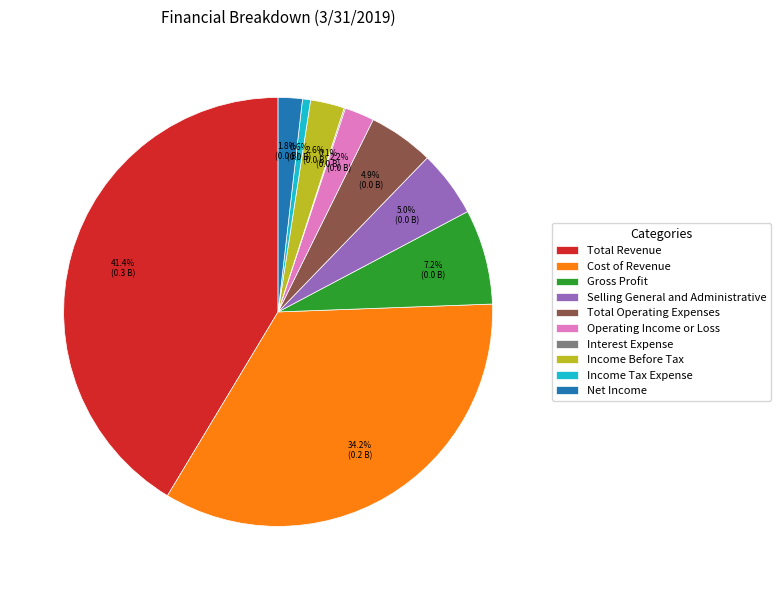

What is the largest slice in the pie chart?

Total Revenue